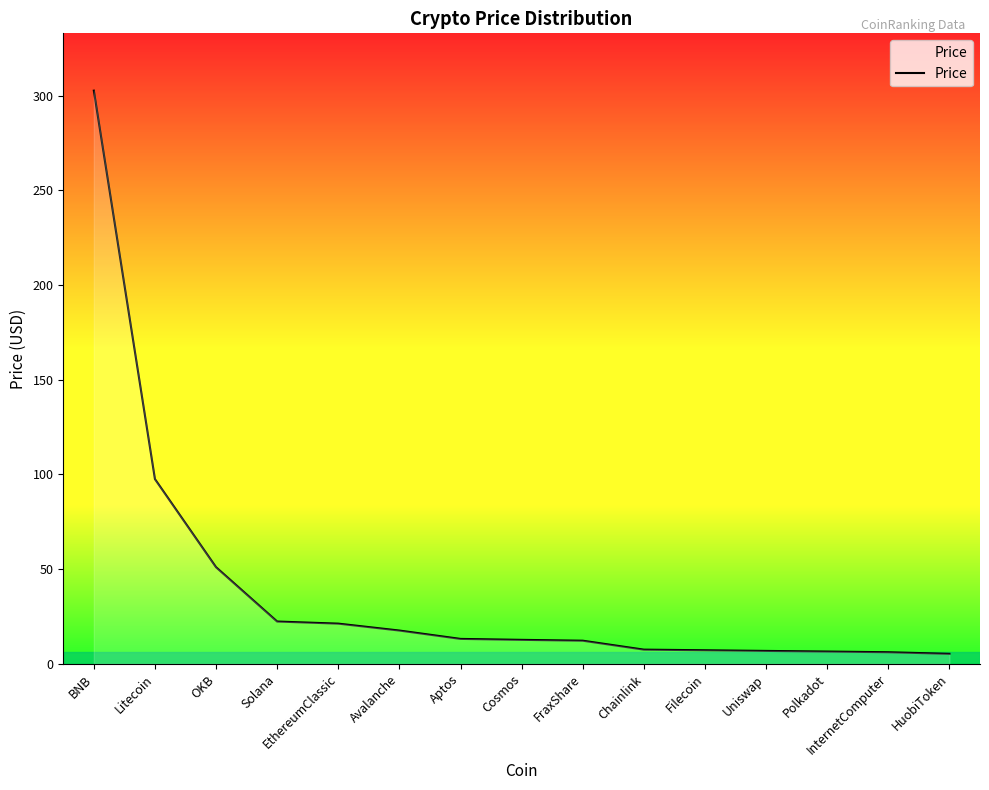

How many lines are shown in the chart?

1